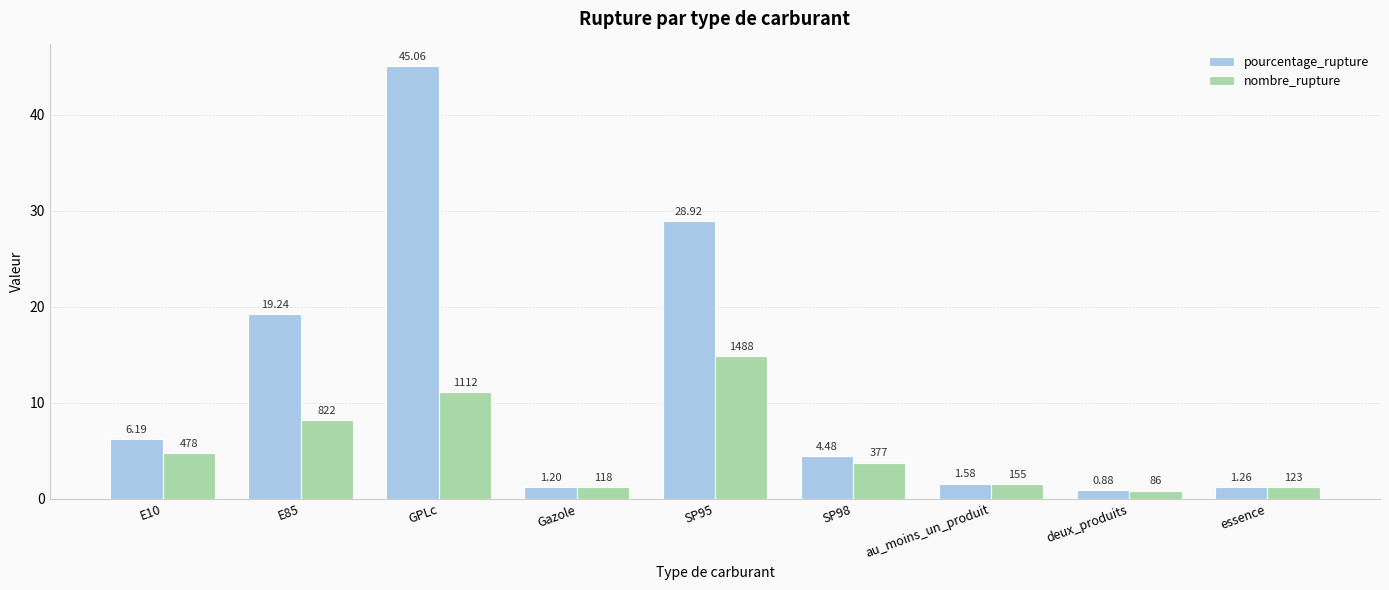

Which category has the lowest value across all series?

deux_produits